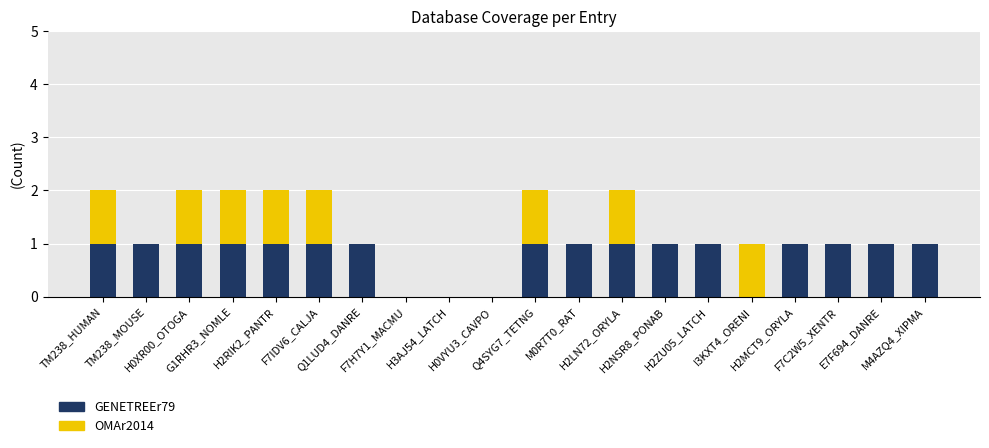

How many series are shown in this chart?

2